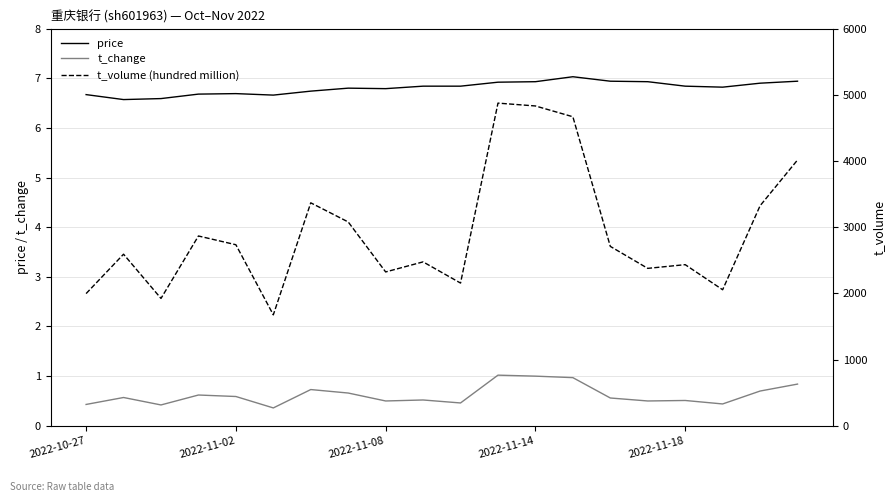

What are all the series names shown in the legend?

price, t_change, t_volume (hundred million)